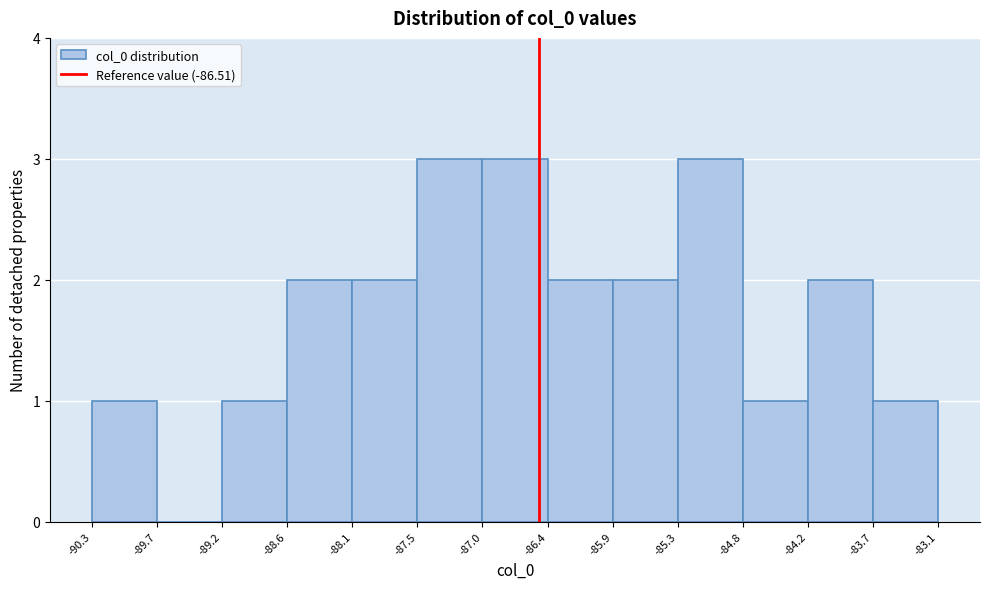

Reading left to right, transcribe this chart: for each bar, give the range it covers on the x-axis and its height. The values are not printed on the chart, so give them approximately, as read against the axis.

-90.3 to -89.7: 1
-89.7 to -89.2: 0
-89.2 to -88.6: 1
-88.6 to -88.1: 2
-88.1 to -87.5: 2
-87.5 to -87.0: 3
-87.0 to -86.4: 3
-86.4 to -85.9: 2
-85.9 to -85.3: 2
-85.3 to -84.8: 3
-84.8 to -84.2: 1
-84.2 to -83.7: 2
-83.7 to -83.1: 1